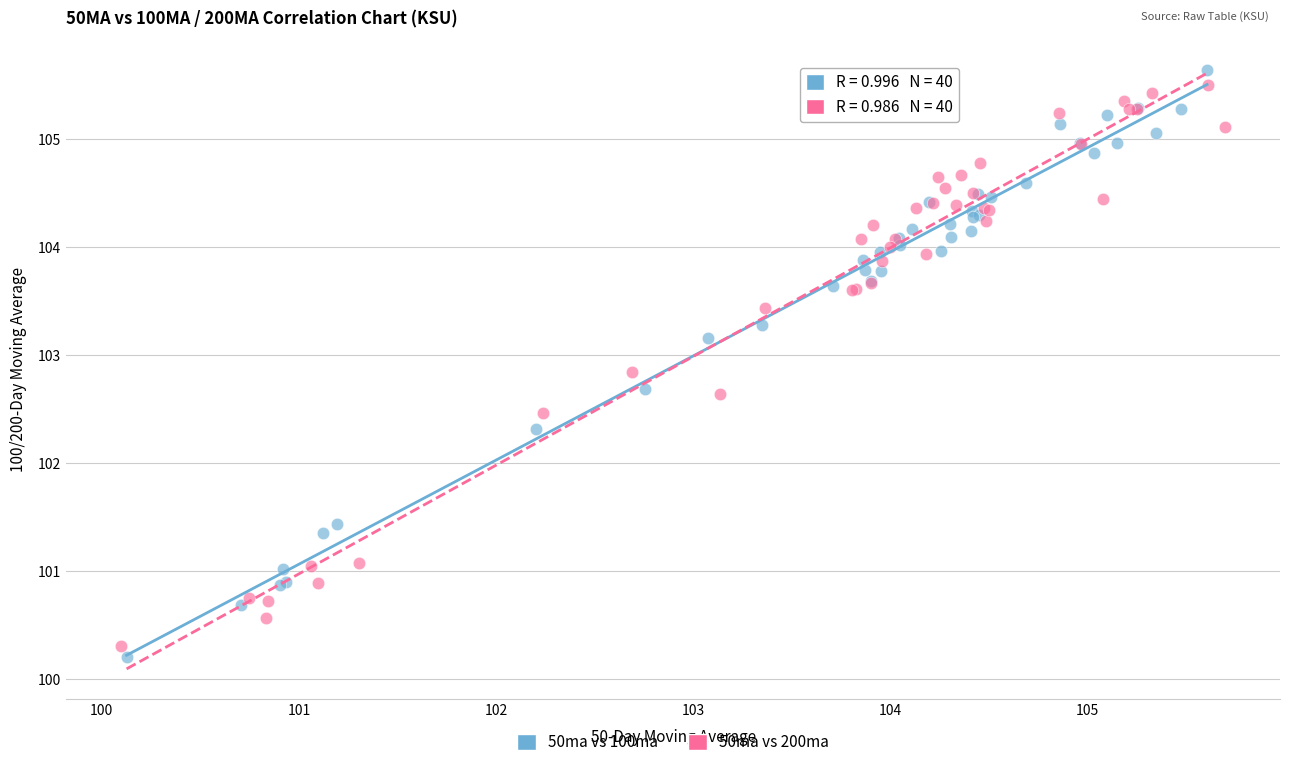

Which series has the widest spread of Y values?

50ma vs 100ma